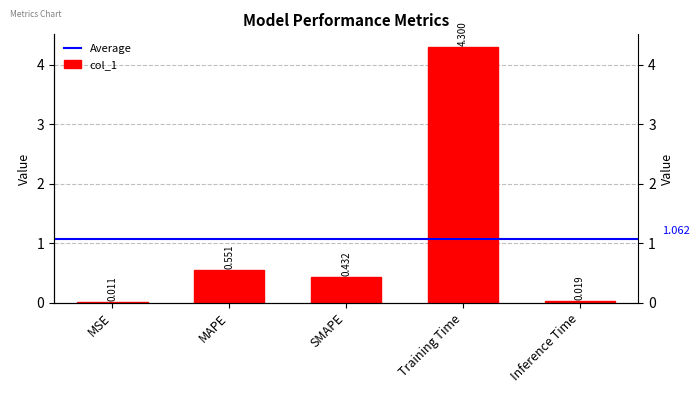

Reading left to right, transcribe all the data shown in this chart.

0.0	0.6	0.4	4.3	0.0